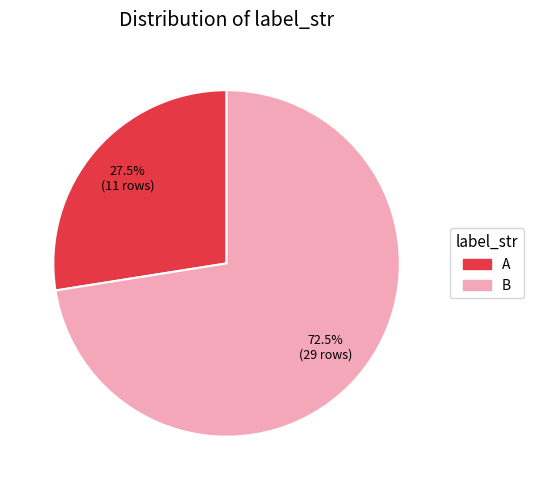

How many slices are in this pie chart?

2